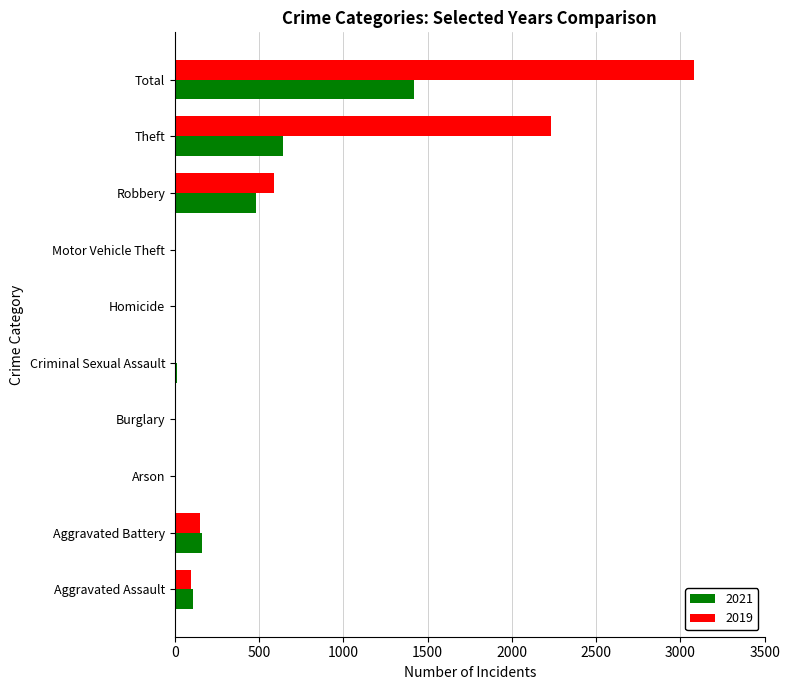

What is the difference between the 2019 values at Robbery and Burglary?

590